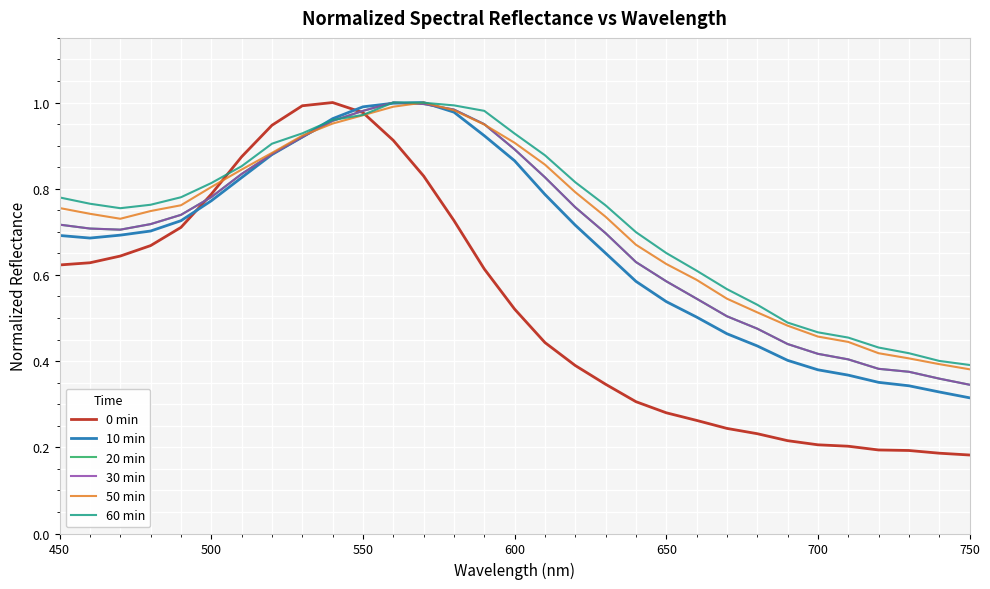

Does the chart have visible grid lines?

Yes